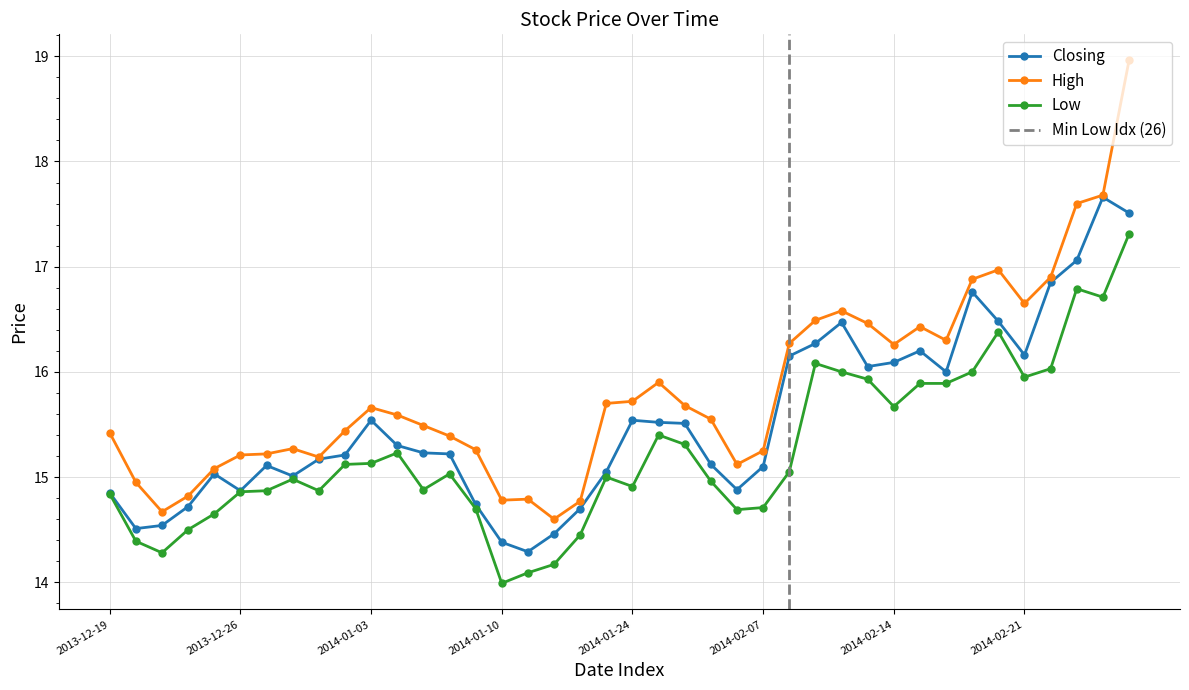

In Low, how many points are higher than both neighbors (excluding endpoints)?

8